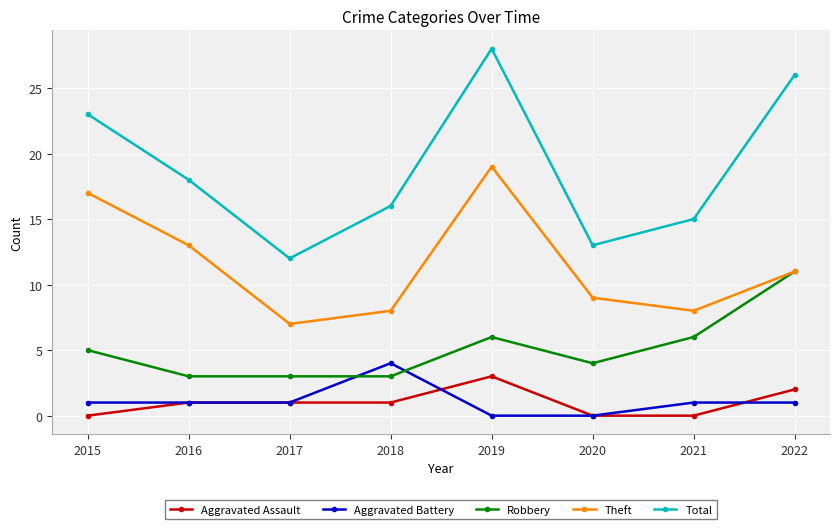

What is the difference between the Aggravated Battery values at 2015 and 2020?

1